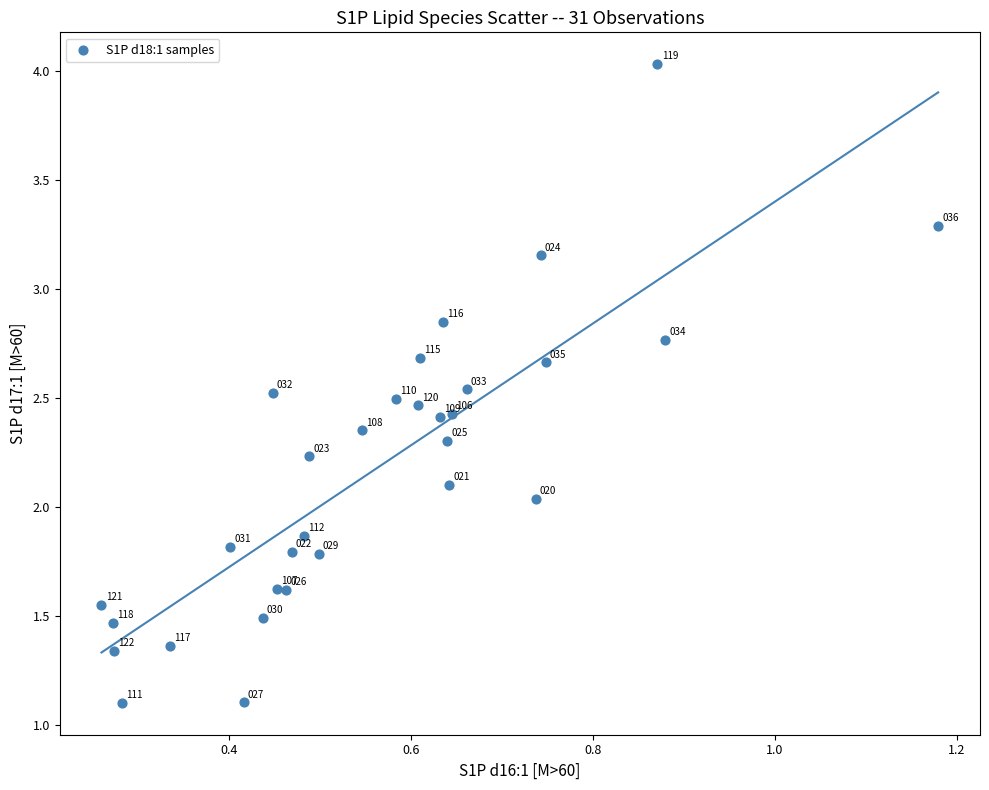

What is the range of X values (max minus min)?

0.9